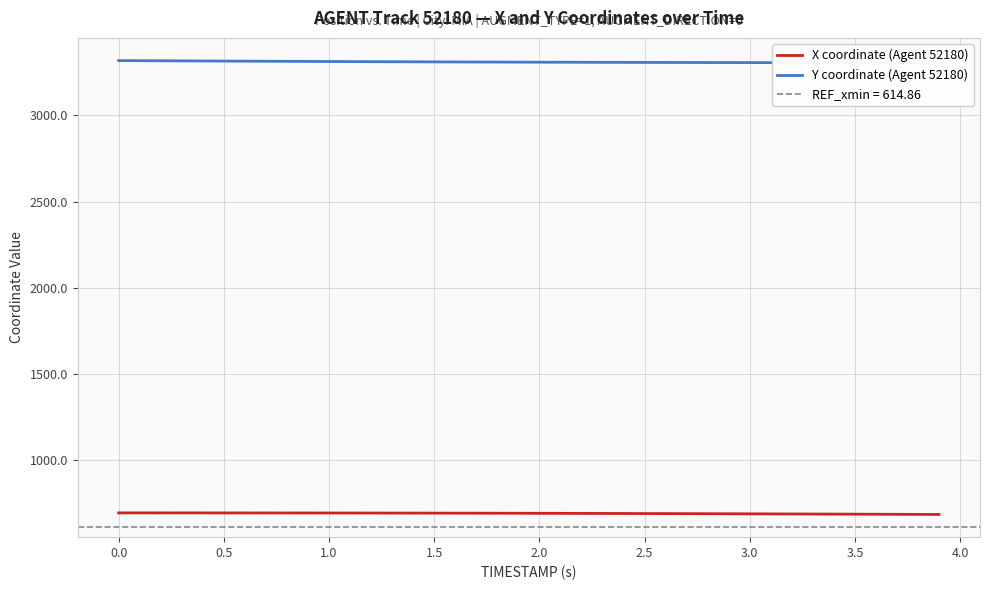

What are all the series names shown in the legend?

X coordinate (Agent 52180), Y coordinate (Agent 52180)